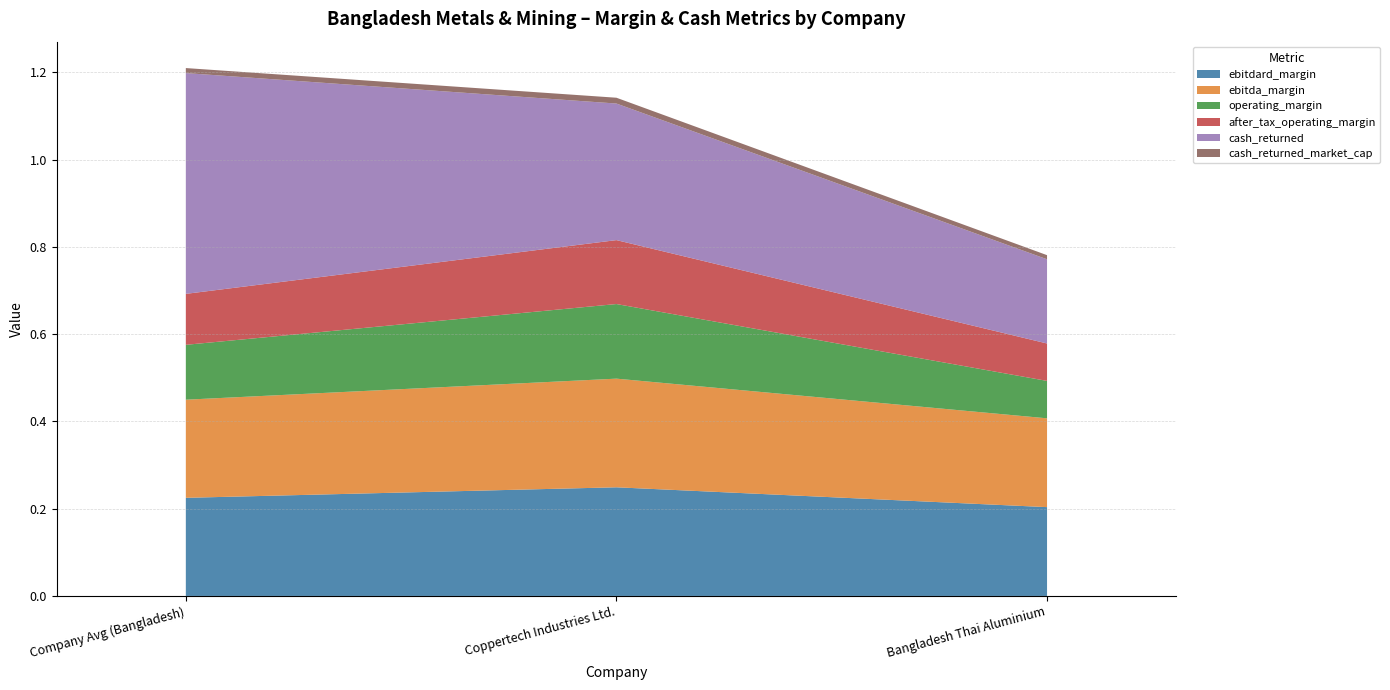

True or false: ebitdard_margin has a value of 0.1 at Company Avg (Bangladesh).

False